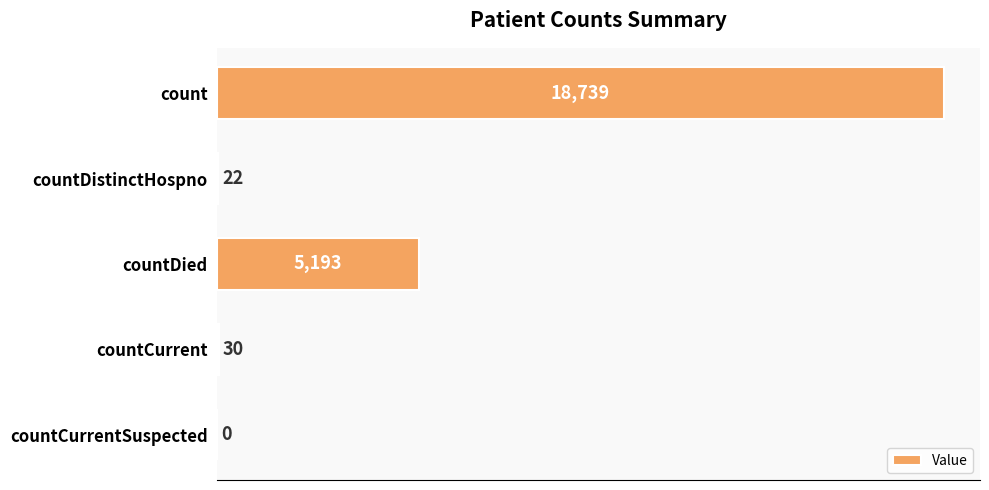

Are the bars horizontal?

Yes